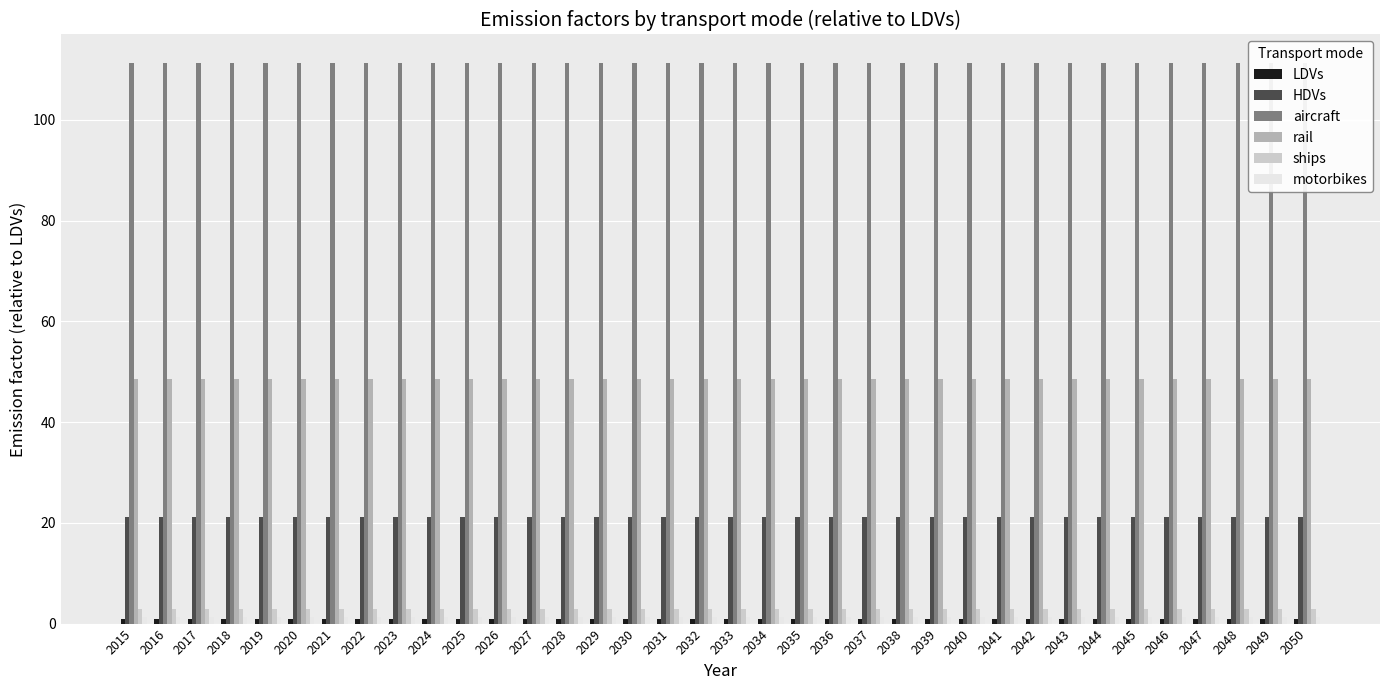

At which category is the sum across all series the highest?

2015